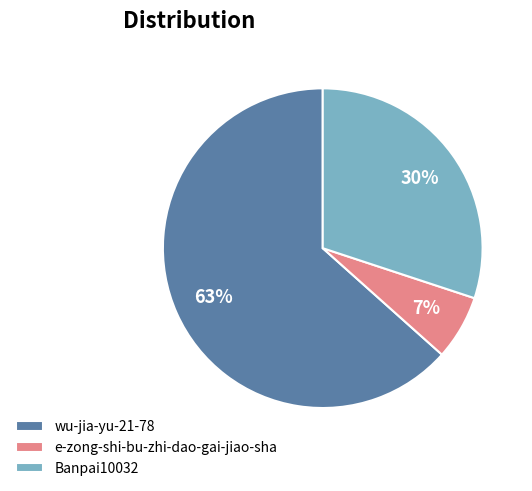

Does any single category account for the majority?

Yes